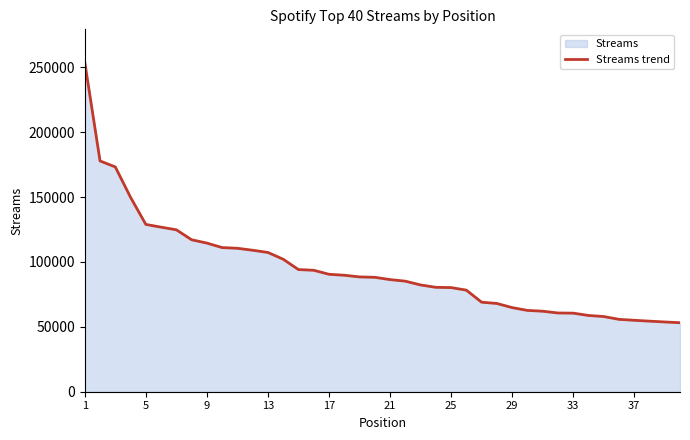

What is the difference between the maximum and minimum values?

200738